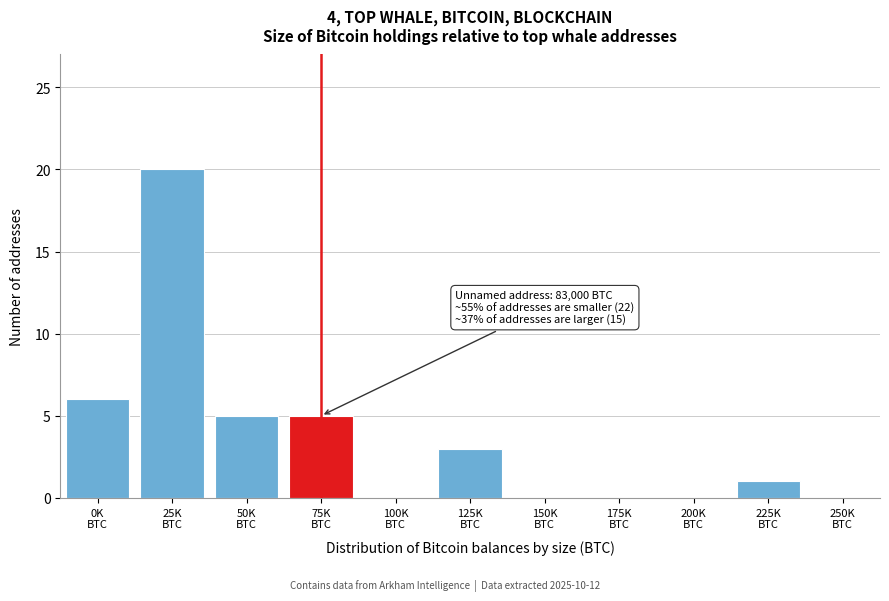

What is the sum of all values?

40